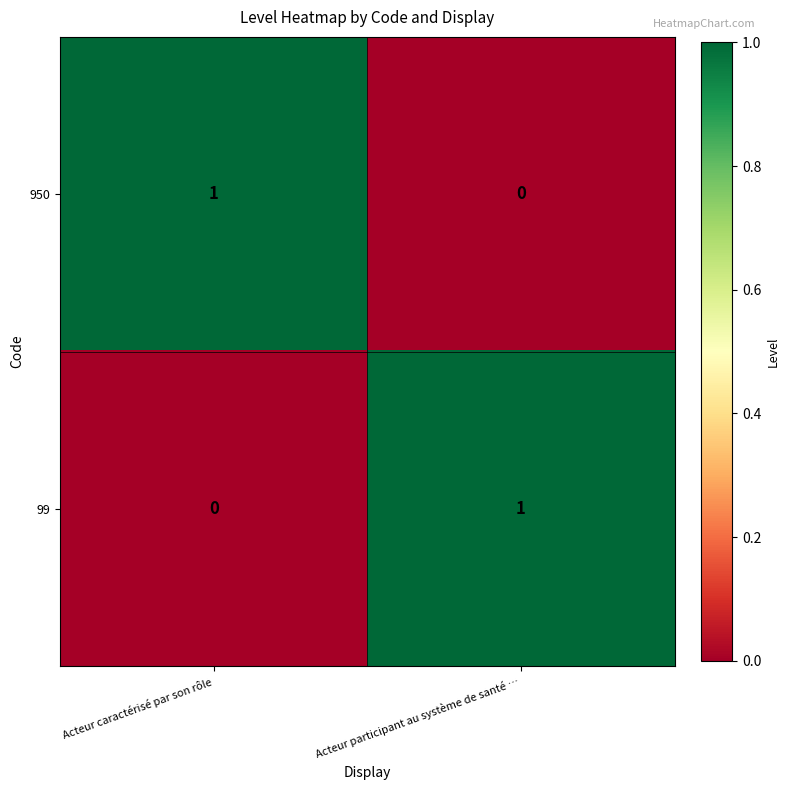

What is the total value across all series at Acteur participant au système de santé …?

1